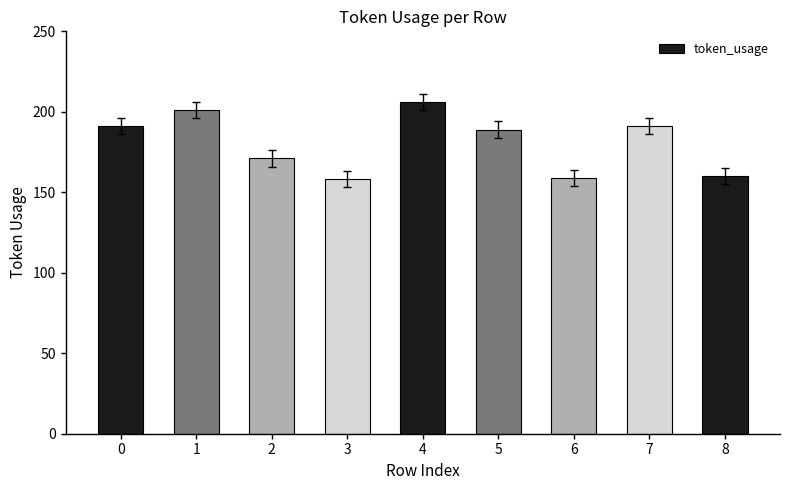

What is the change in value from 1 to 8?

-41